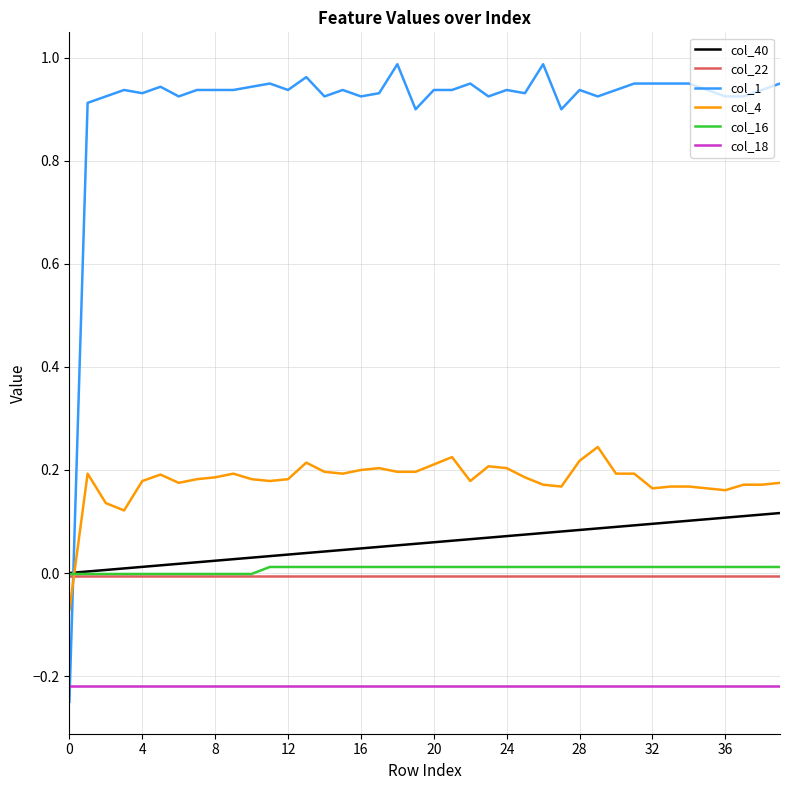

Which series has the largest total across all categories?

col_1